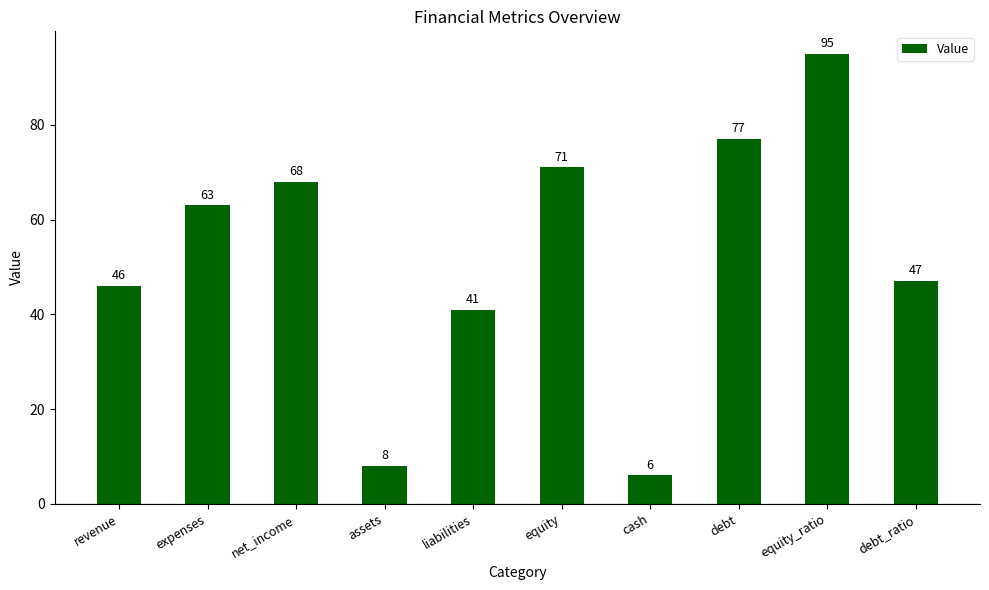

Reading right to left, transcribe all the data shown in this chart.

debt_ratio=47	equity_ratio=95	debt=77	cash=6	equity=71	liabilities=41	assets=8	net_income=68	expenses=63	revenue=46